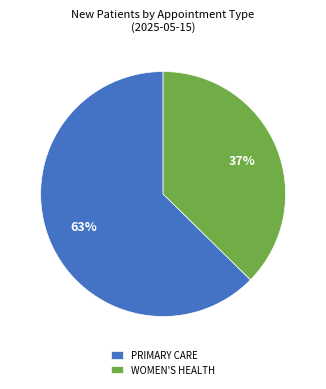

Rank the categories by value from highest to lowest.

PRIMARY CARE, WOMEN'S HEALTH